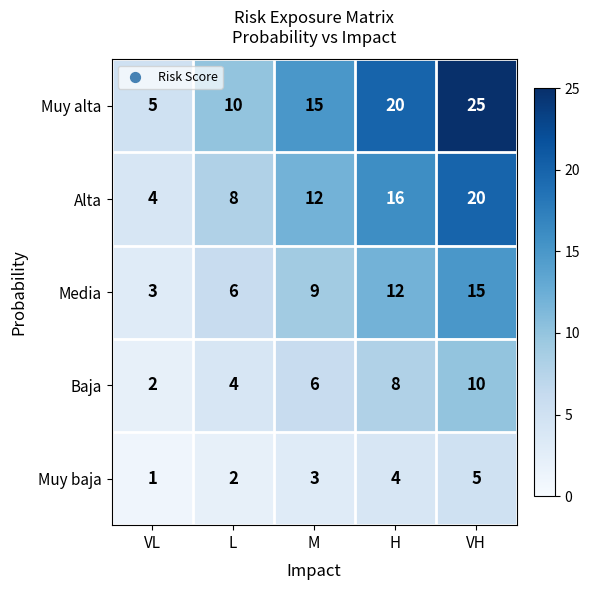

How many Muy baja values are between 2 and 4?

3